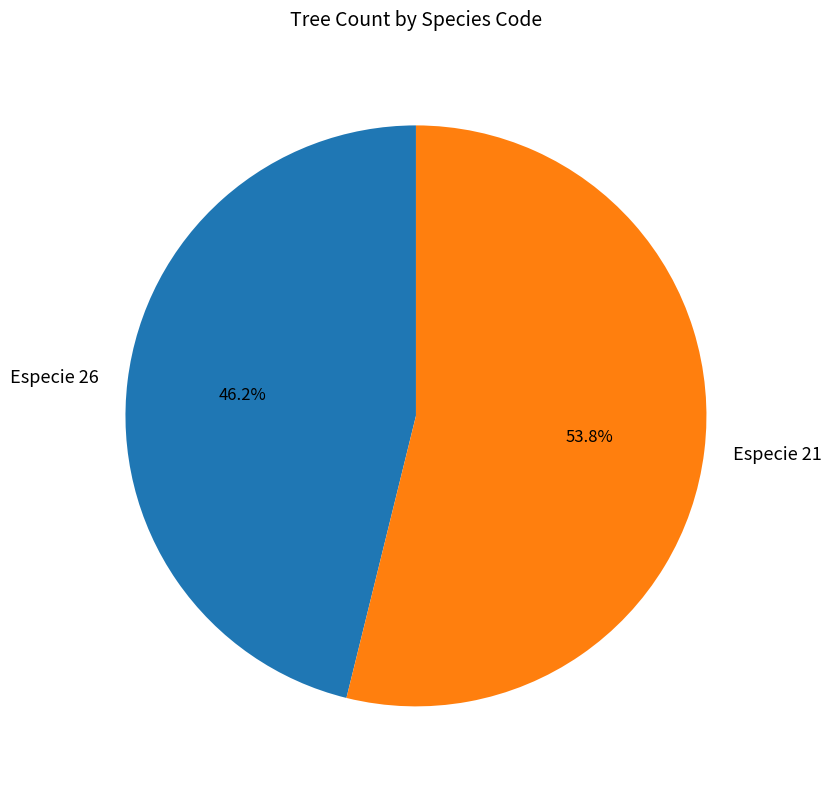

Rank the categories by value from lowest to highest.

Especie 26, Especie 21